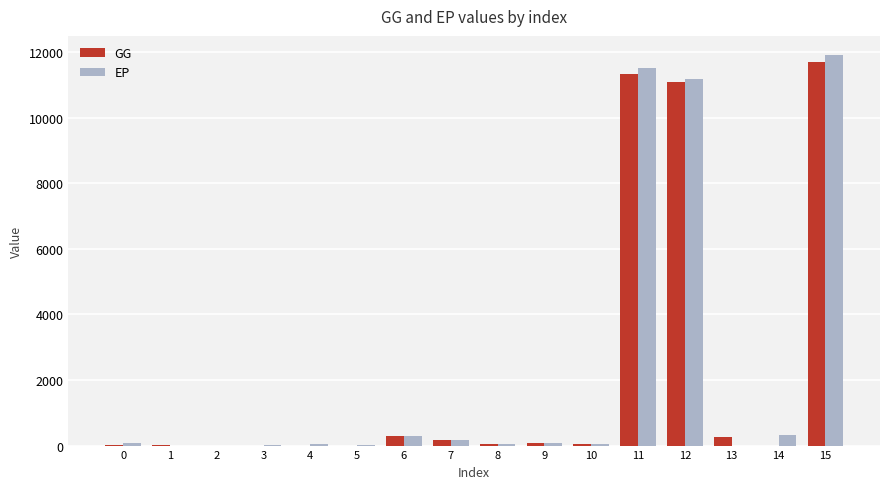

What are all the series names shown in the legend?

GG, EP